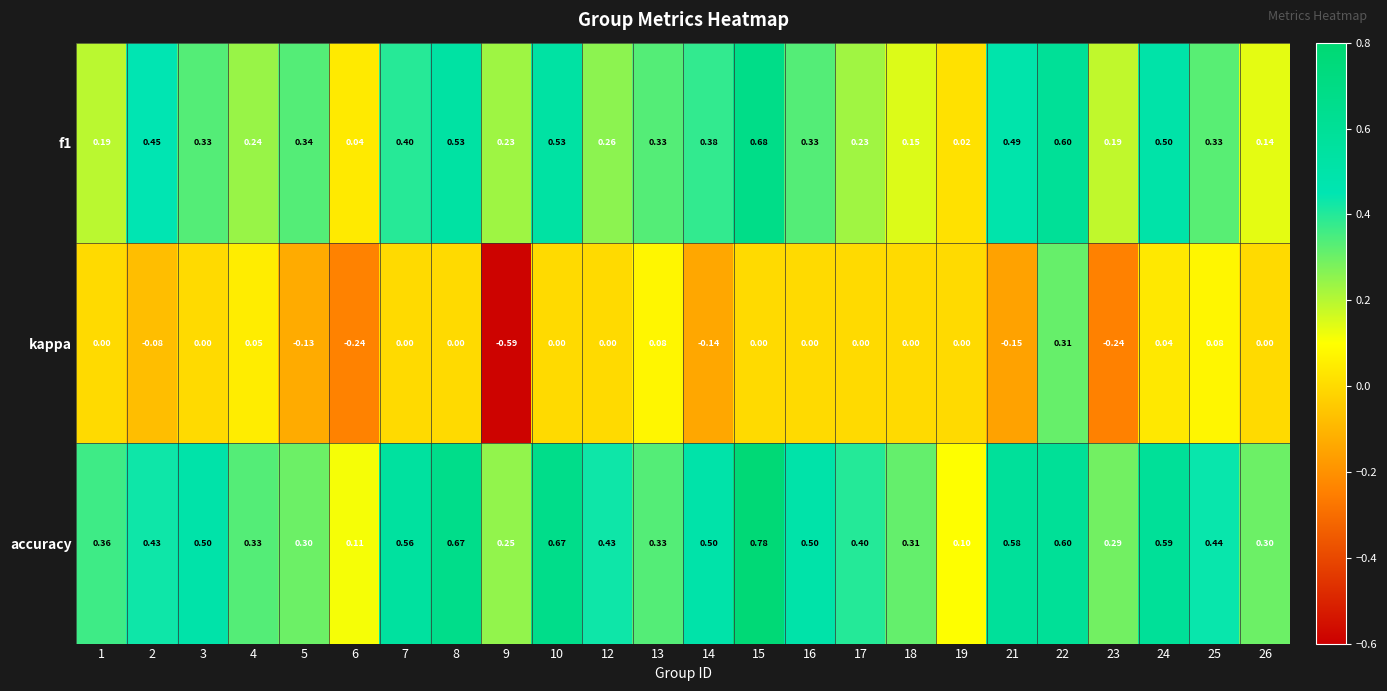

Rank the series at 19 from lowest to highest value.

kappa, f1, accuracy